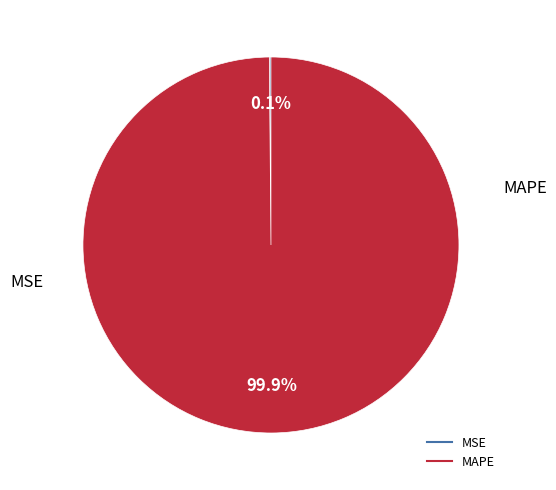

Which category accounts for the majority?

MAPE